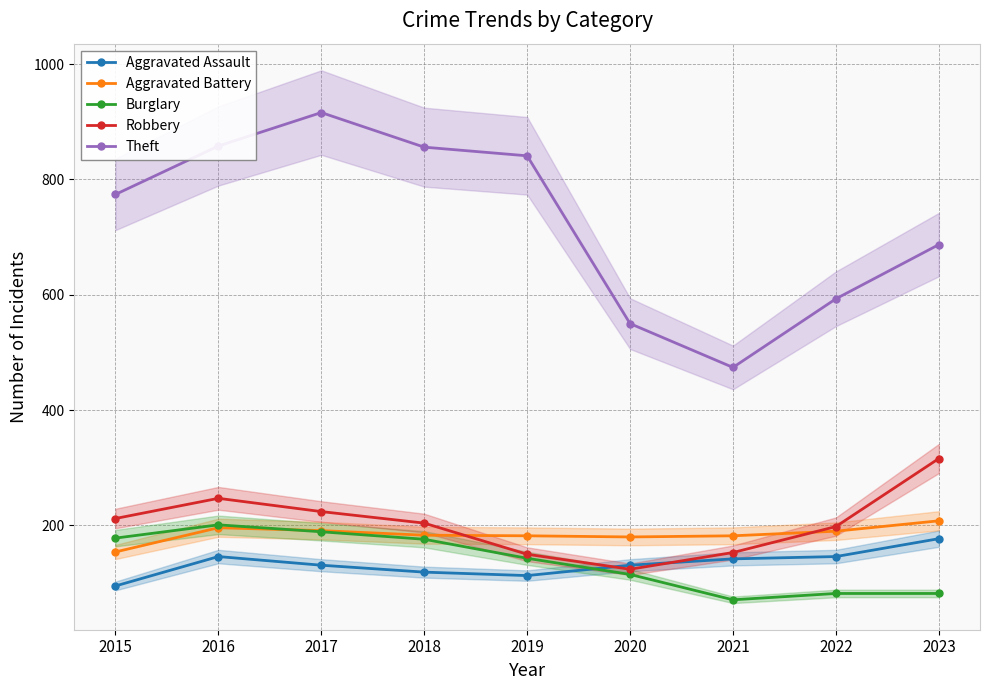

Which has a higher value, 2020 or 2017?

2020